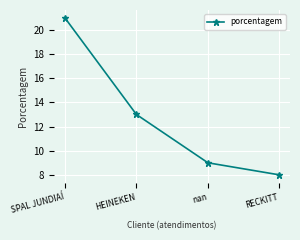

Approximately how many times larger is the value at SPAL JUNDIAÍ compared to RECKITT?

2.6